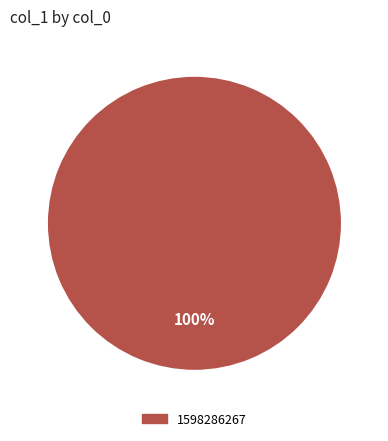

Is there a majority slice in this chart?

Yes